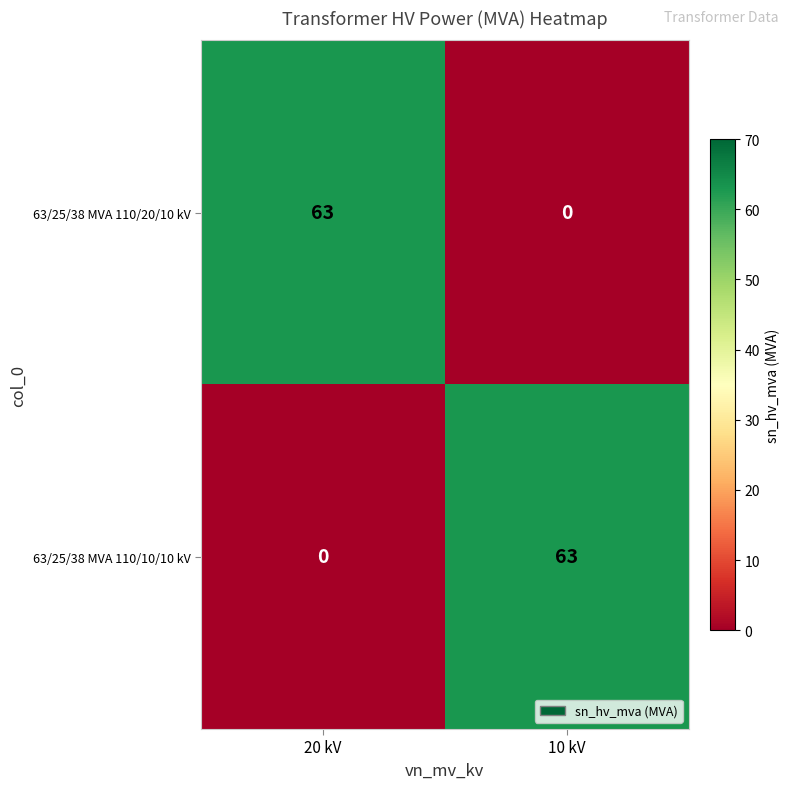

True or false: 63/25/38 MVA 110/10/10 kV has a value of 0 at 20 kV.

True